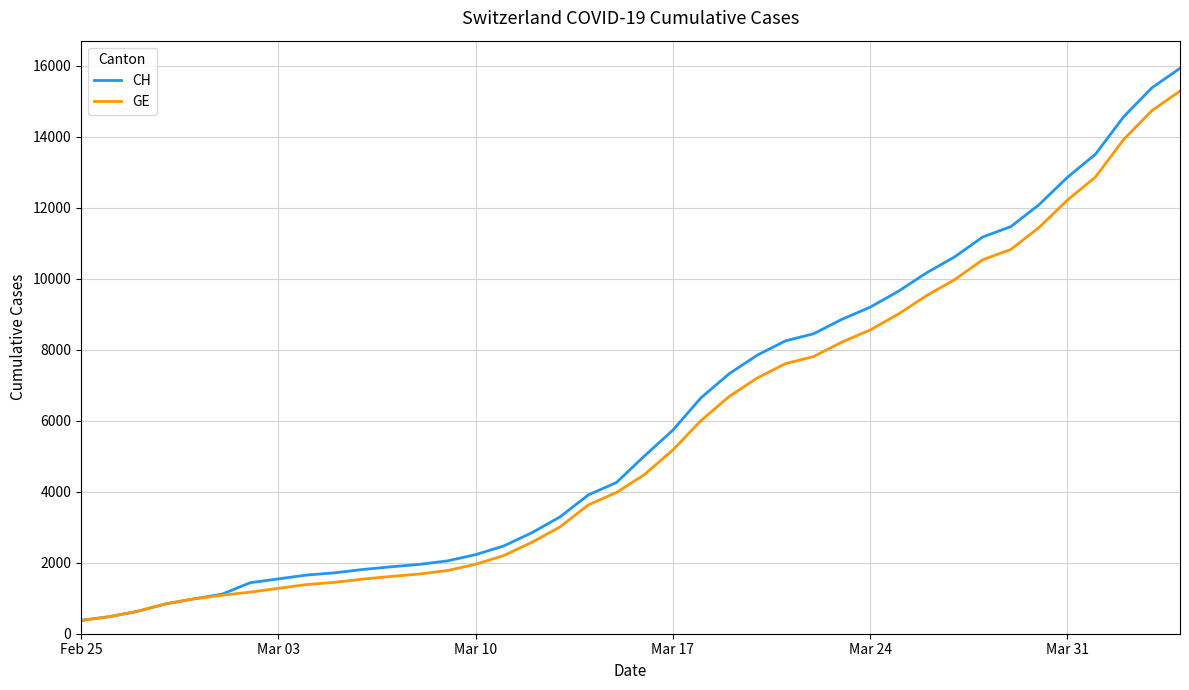

What is the minimum value shown in the chart?

375